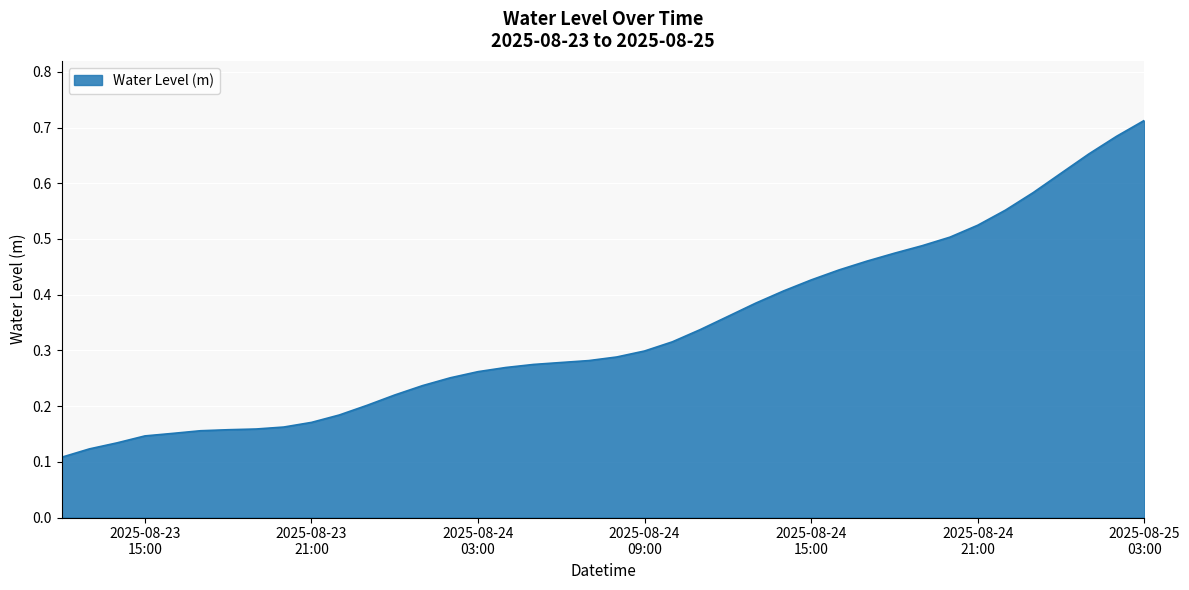

At which label is the value closest to 0?

2025-08-23 12:00:00